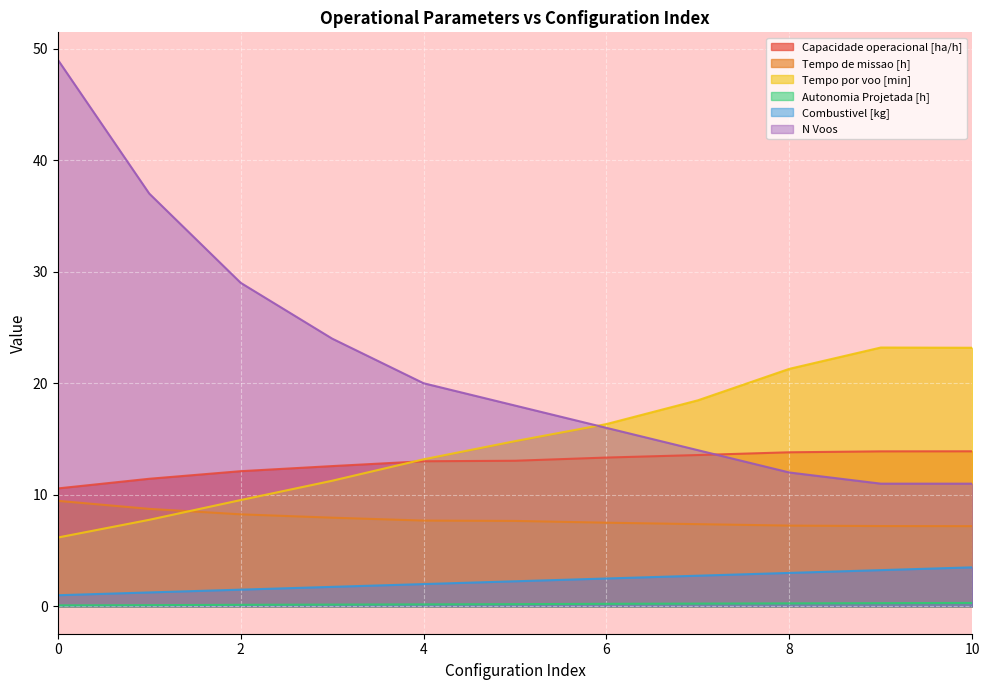

The N Voos series shows 18.0 at 5. True or false?

True